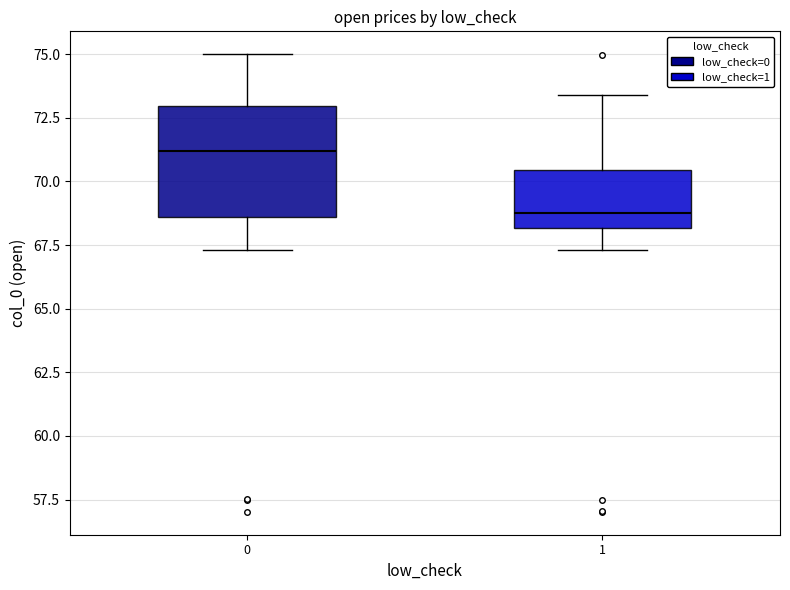

Which box is the tallest, from its lower edge to its upper edge?

0